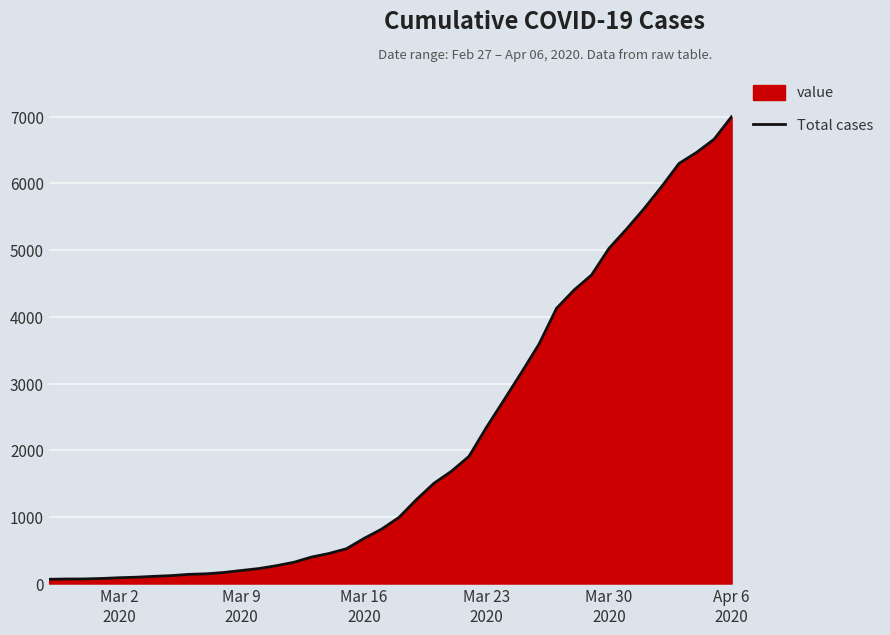

What is the difference between the maximum and minimum values?

6938